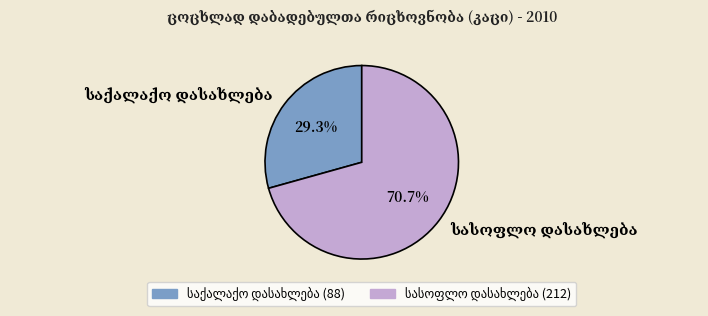

Is there a majority slice in this chart?

Yes